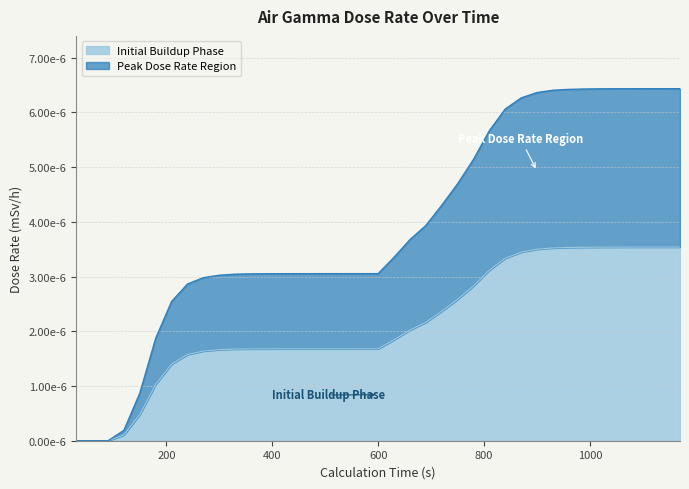

At which label is the value closest to 0?

30